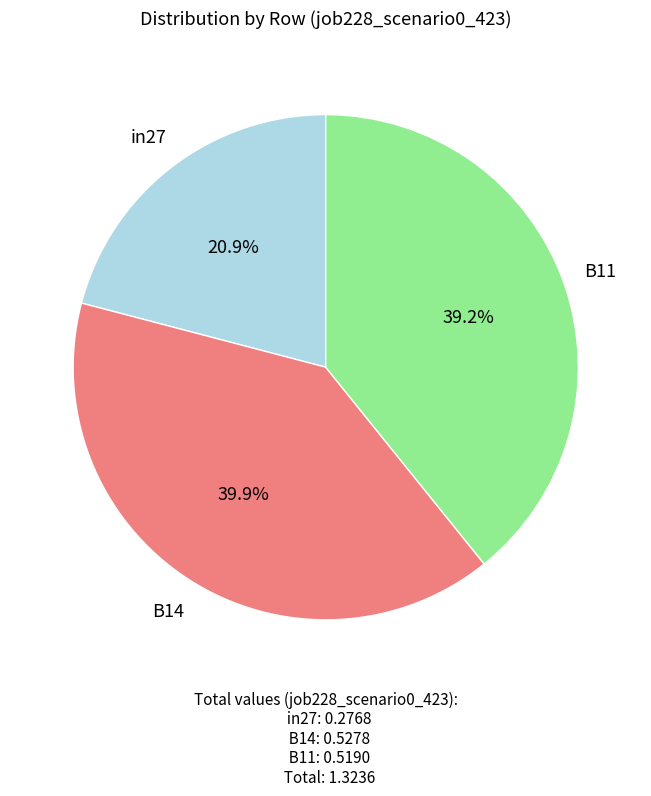

Is there a majority slice in this chart?

No